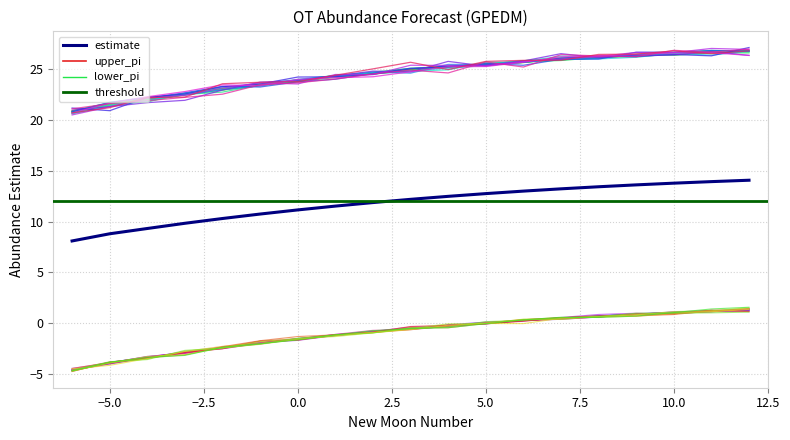

True or false: lower_pi and lead_time_newmoons cross at least once.

False